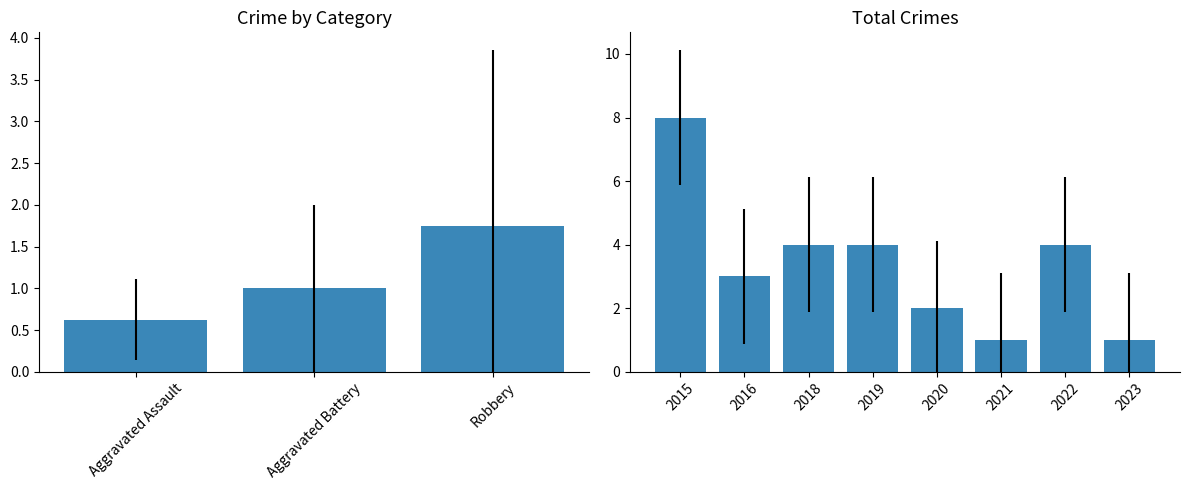

How many data points in Total are above 4?

1